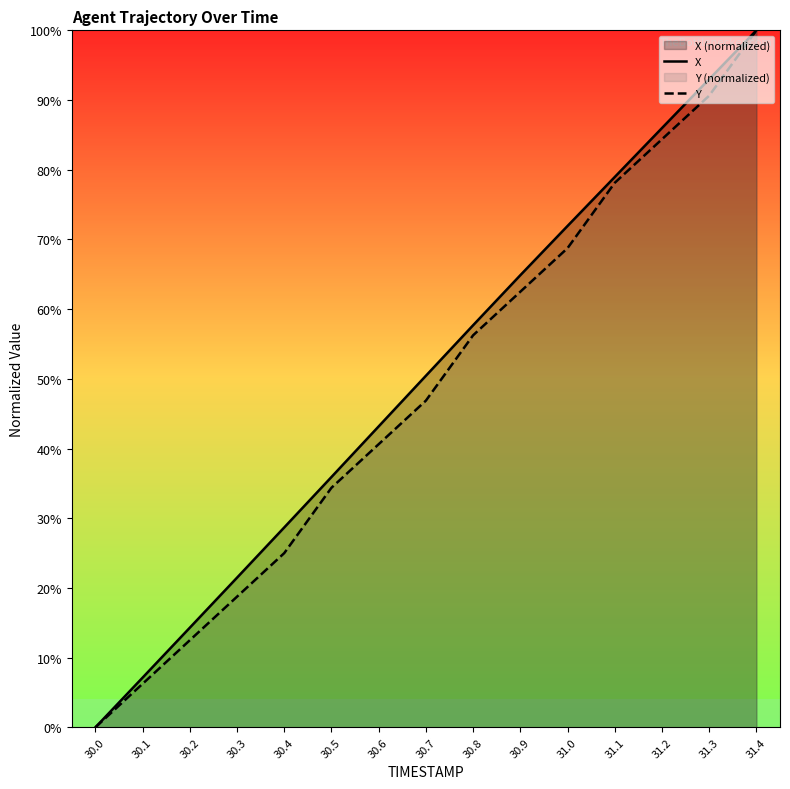

True or false: Y and X cross at least once.

False